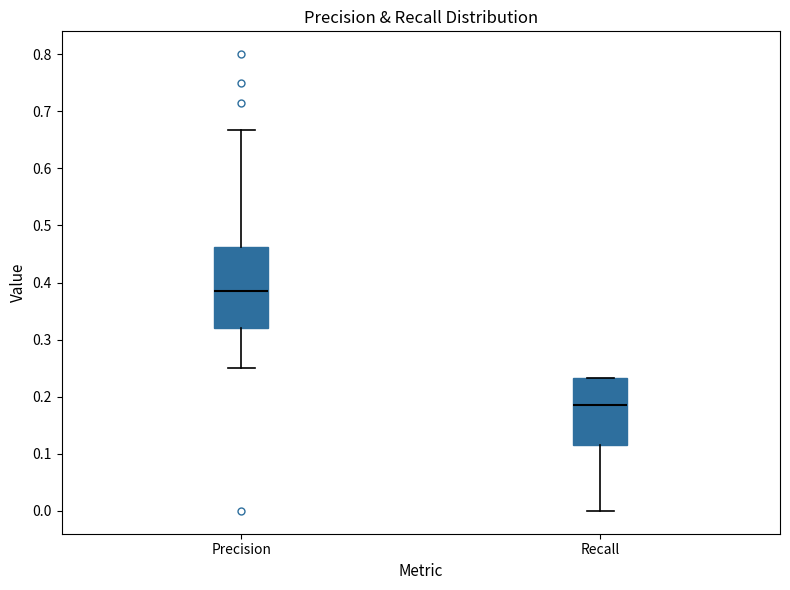

Which box is the tallest, from its lower edge to its upper edge?

Precision